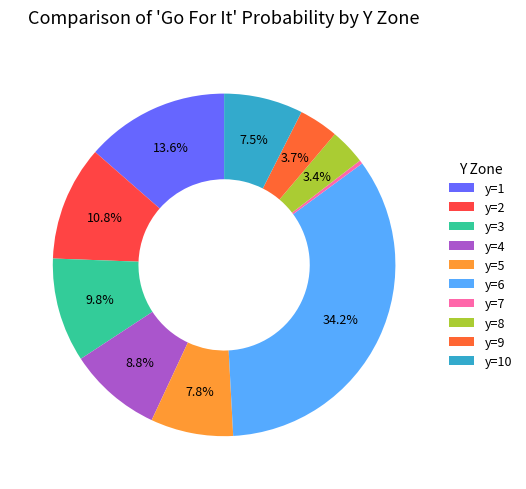

Which category has the smallest portion of the pie?

y=7